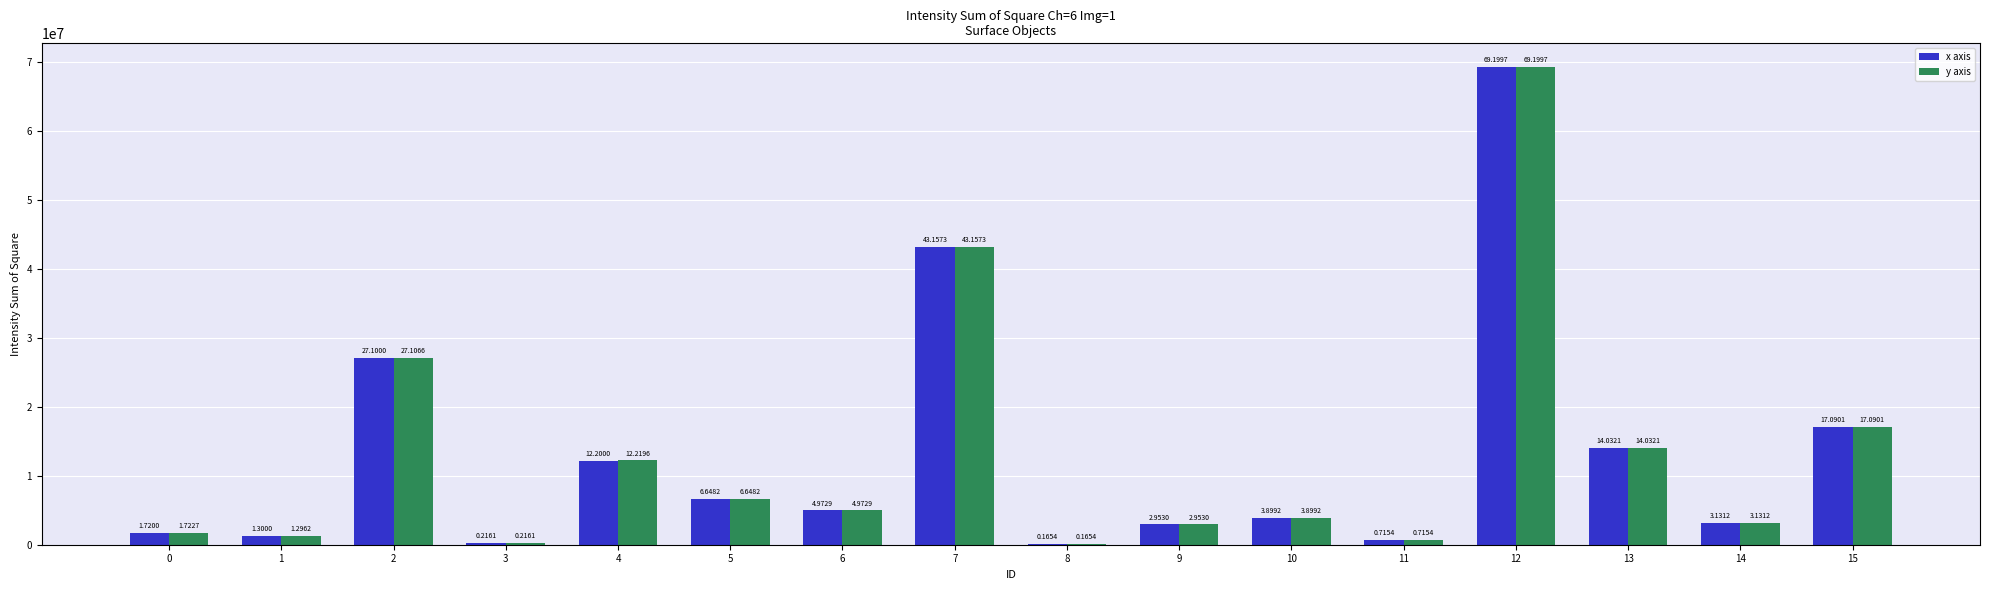

What is the value of the y axis bar at the 1st from the left?

1722740